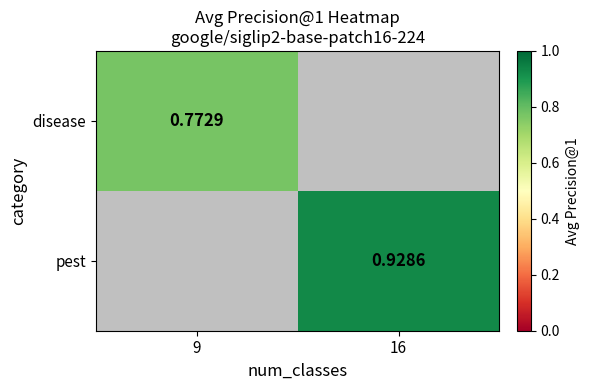

The disease series shows 0.2 at 9. True or false?

False